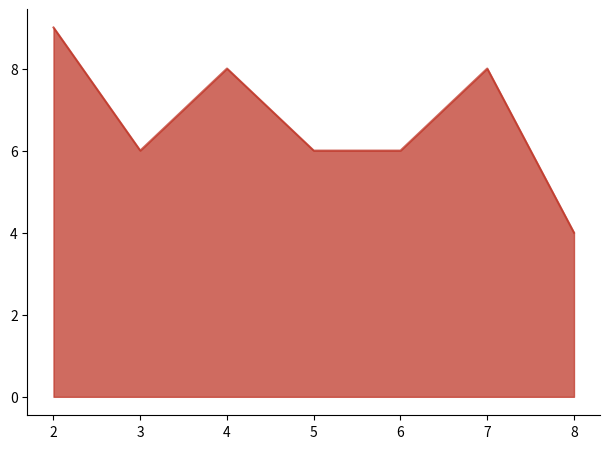

True or false: there are more than 2 points higher than both neighbors.

False